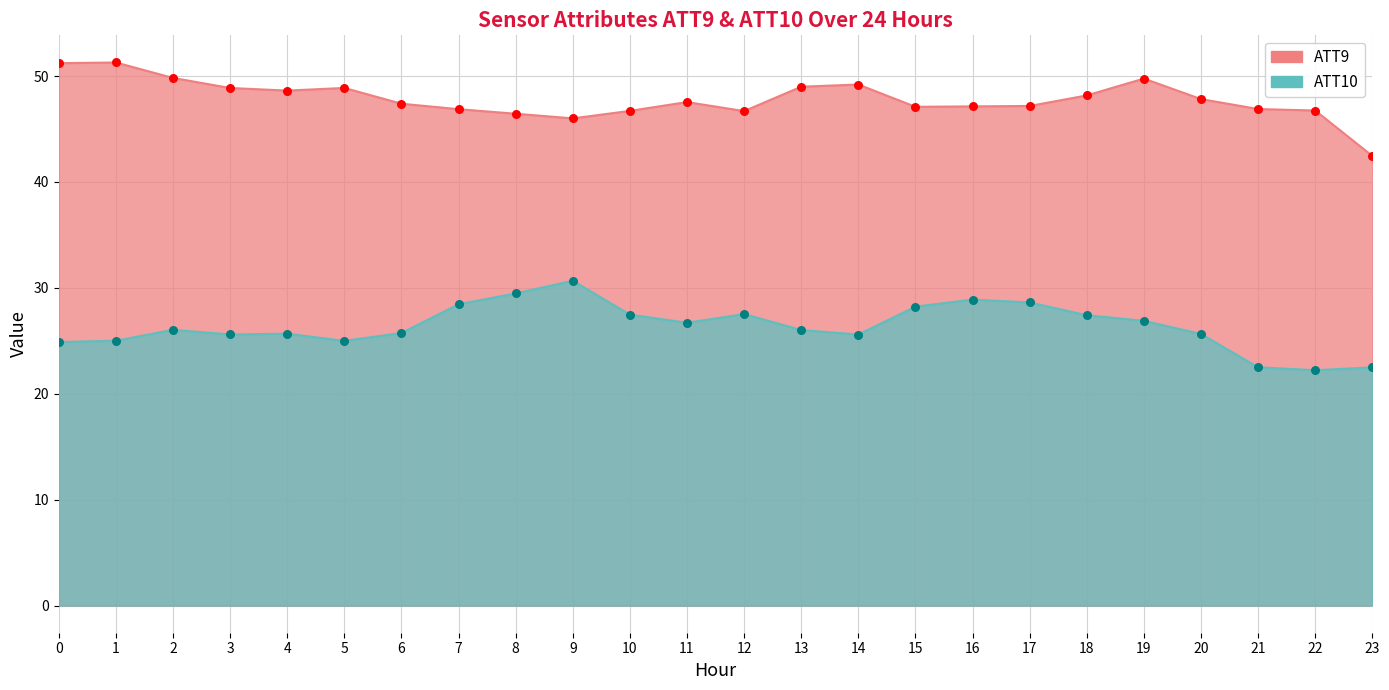

Which series reaches the maximum Y coordinate?

ATT9